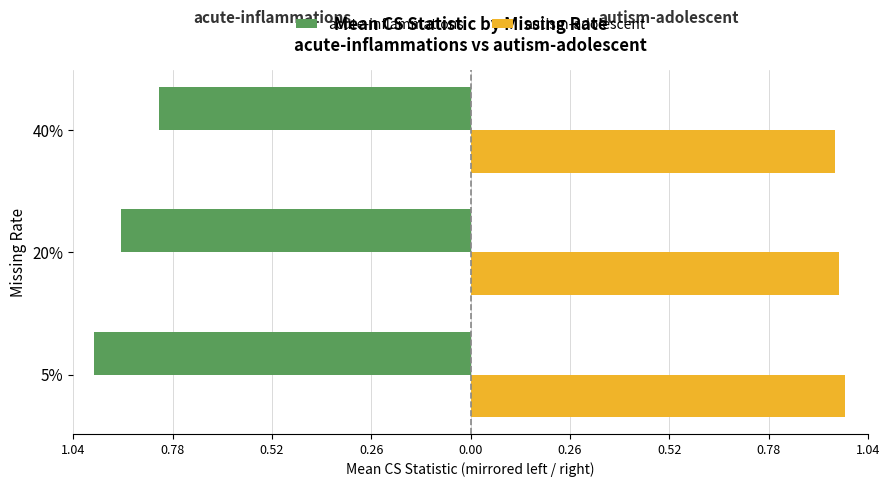

What are all the series names shown in the legend?

acute-inflammations, autism-adolescent